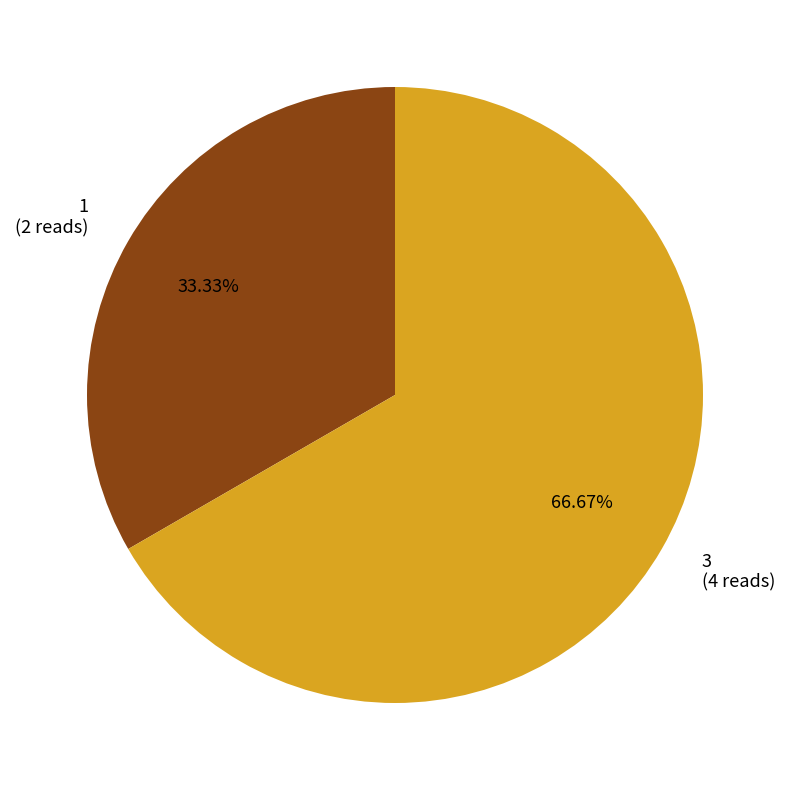

Does any single category account for the majority?

Yes